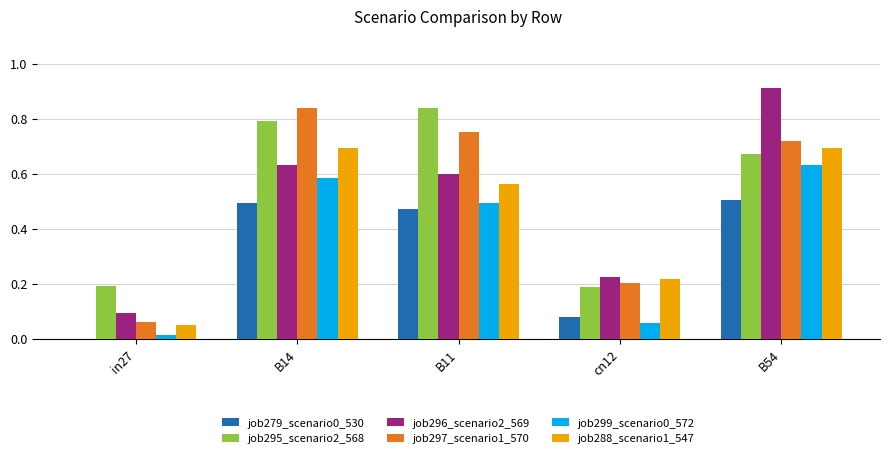

Which series changed the most between B14 and B11?

job288_scenario1_547